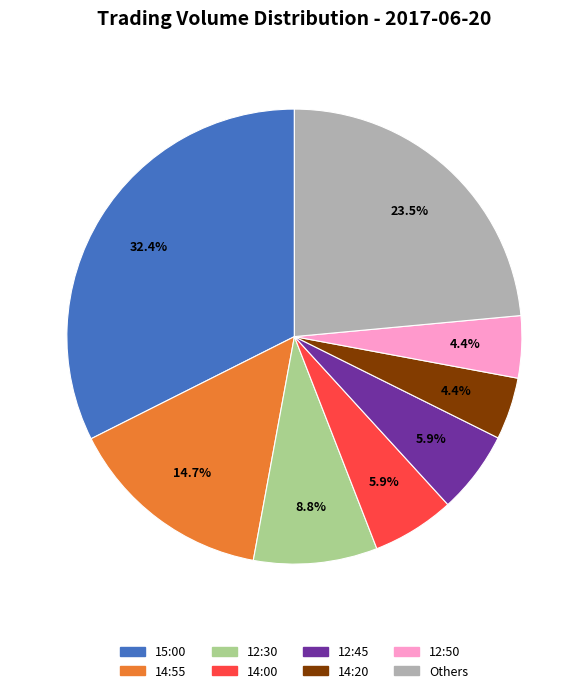

Is there any slice that represents more than half of the pie?

No